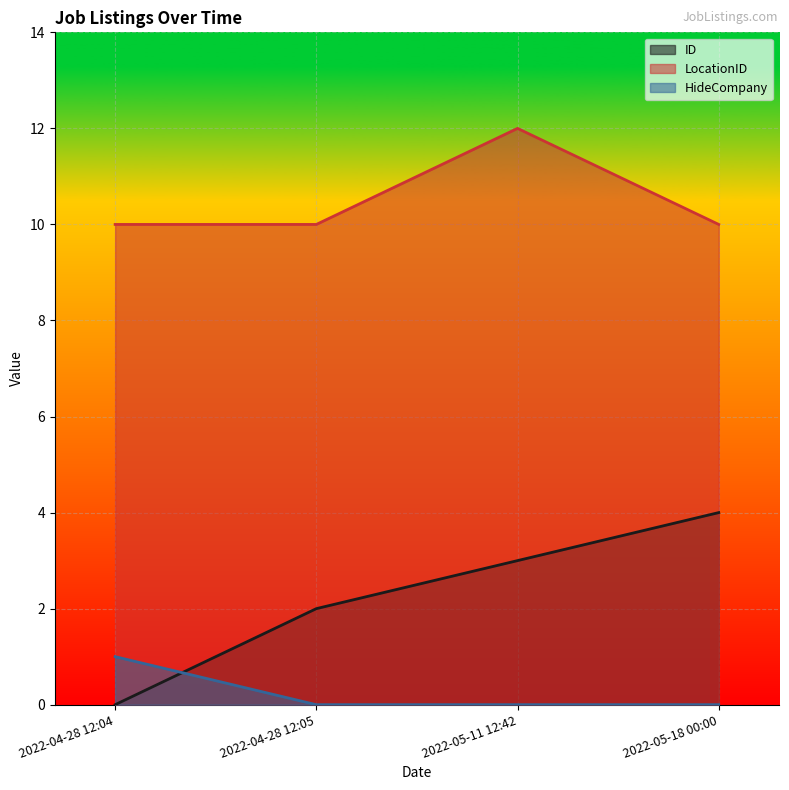

How many data points in HideCompany are above 0?

1